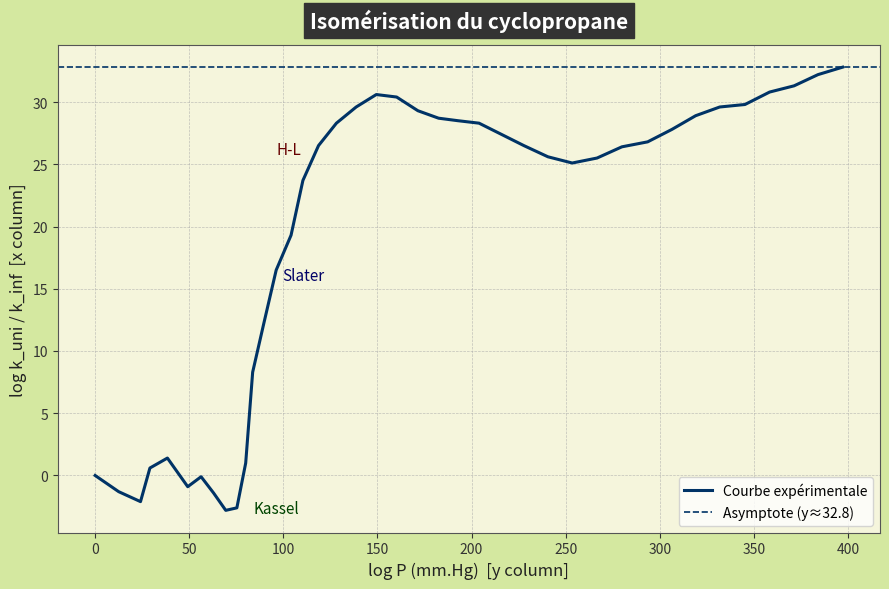

The value at 227.8 is 42.8. True or false?

False